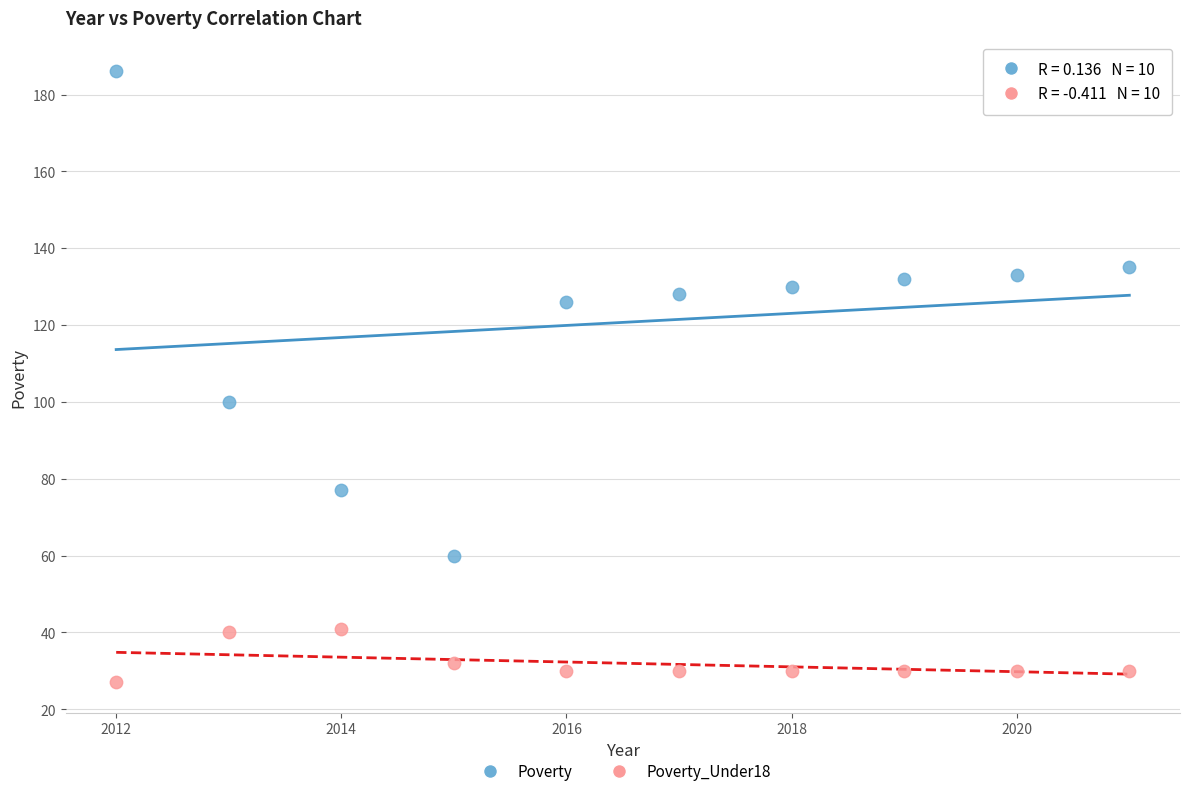

Which series reaches the maximum Y coordinate?

Poverty